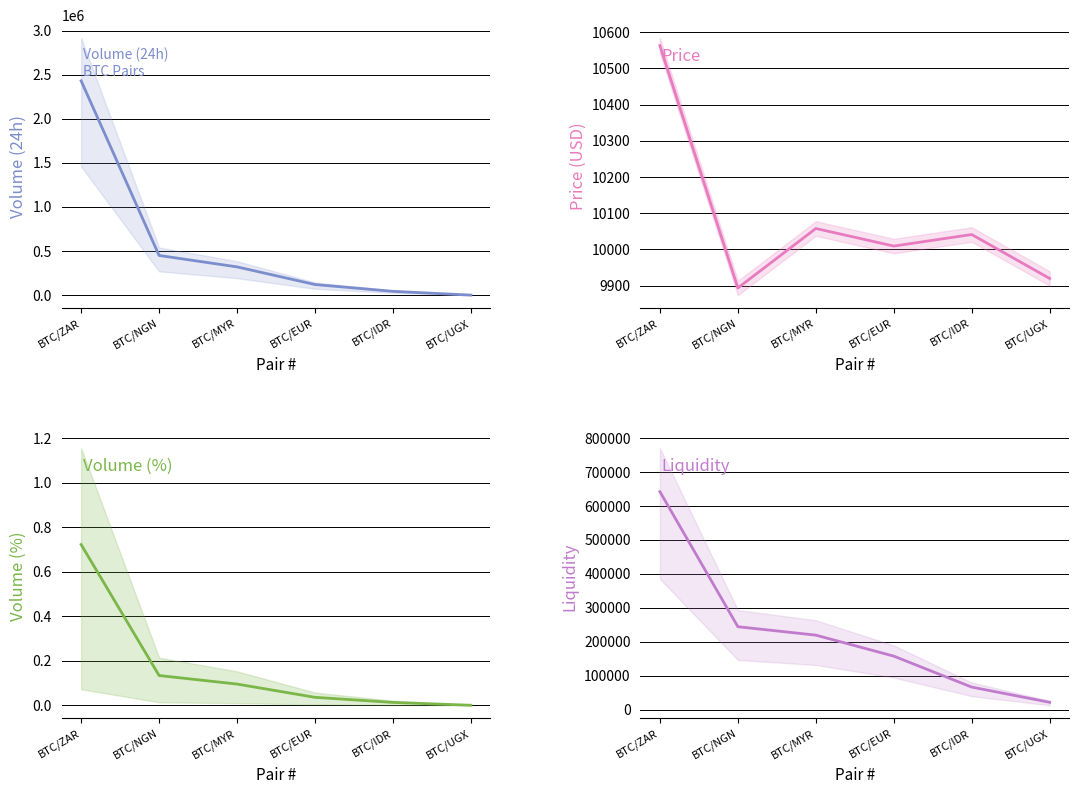

Which category has the lowest value in the Volume (%) series?

BTC/UGX